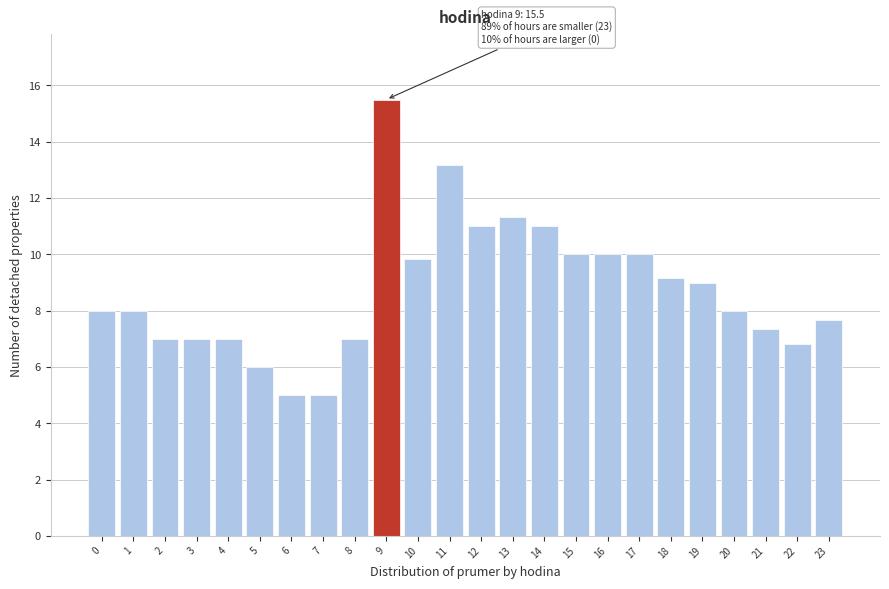

Reading left to right, what are all the values shown in this chart?

0=8.0	1=8.0	2=7.0	3=7.0	4=7.0	5=6.0	6=5.0	7=5.0	8=7.0	9=15.5	10=9.8	11=13.2	12=11.0	13=11.3	14=11.0	15=10.0	16=10.0	17=10.0	18=9.2	19=9.0	20=8.0	21=7.3	22=6.8	23=7.7